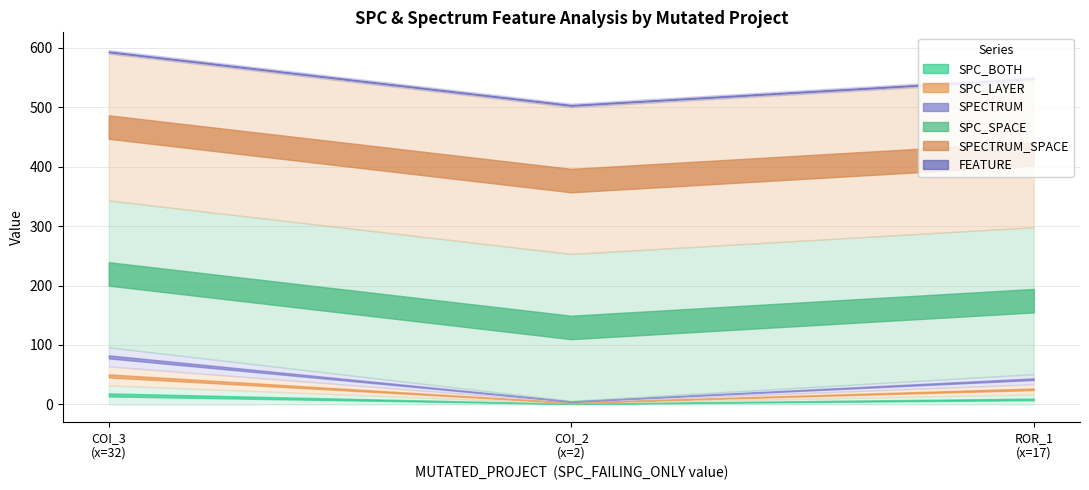

How many distinct data groups are displayed?

6